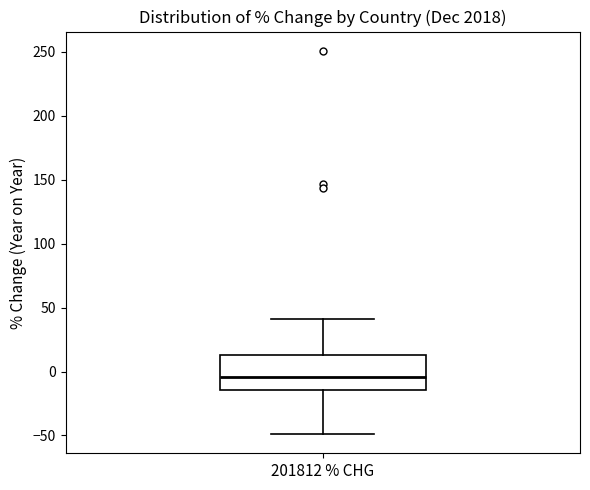

Transcribe this box plot: give where the median line is, the range the box spans, and where the two whiskers end, as read against the y-axis. The values are not printed on the chart, so give them approximately, as read against the axis.

median -5, box -15 to 15, whiskers -50 to 40